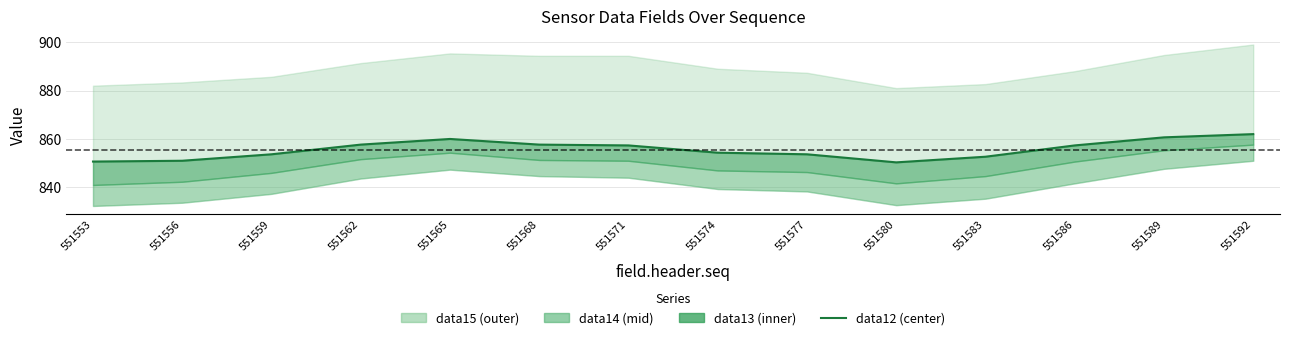

True or false: the data shows 1259.2 at 551568.

False